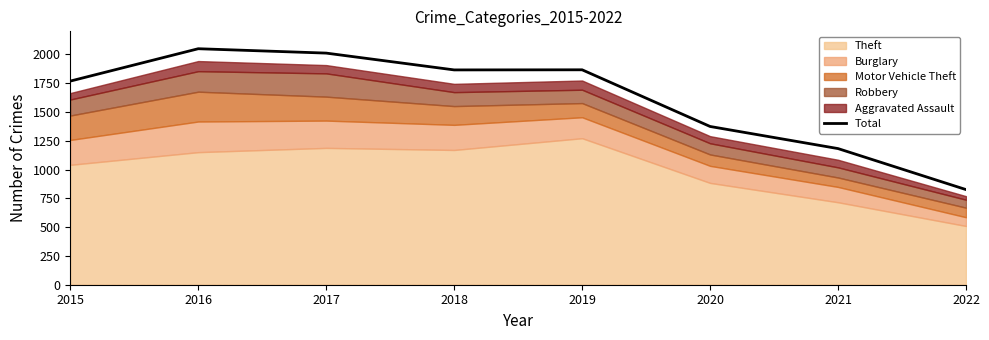

Rank the categories by value from lowest to highest.

2022, 2021, 2020, 2015, 2018, 2019, 2017, 2016